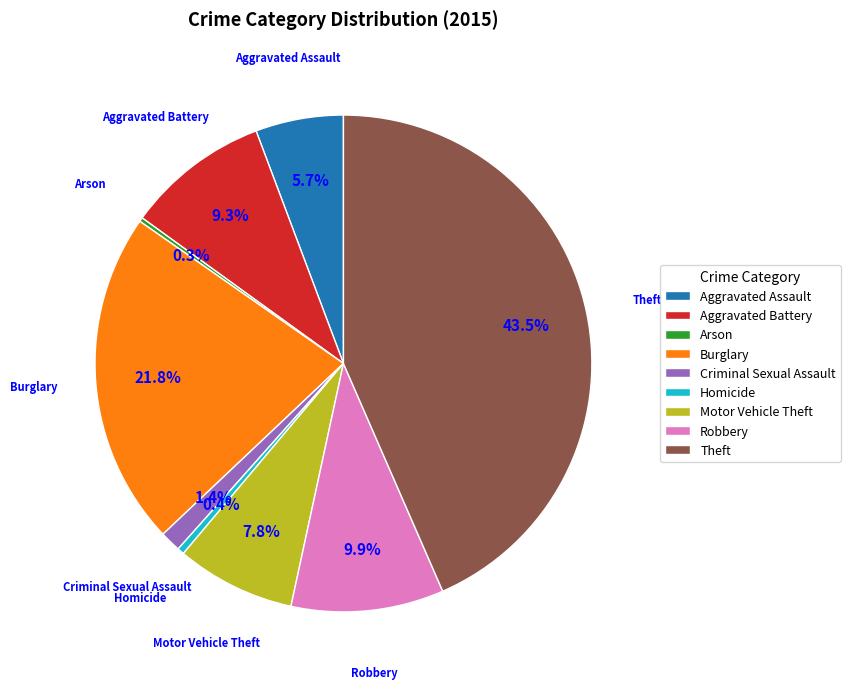

To the nearest percent, what portion does Burglary represent?

22%